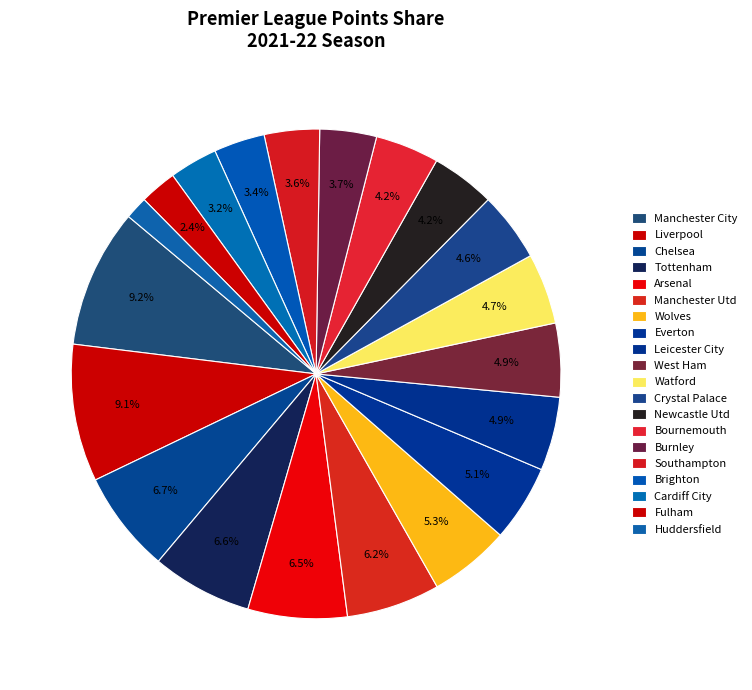

To the nearest percent, what is the difference between the Cardiff City and Wolves slice percentages?

2%